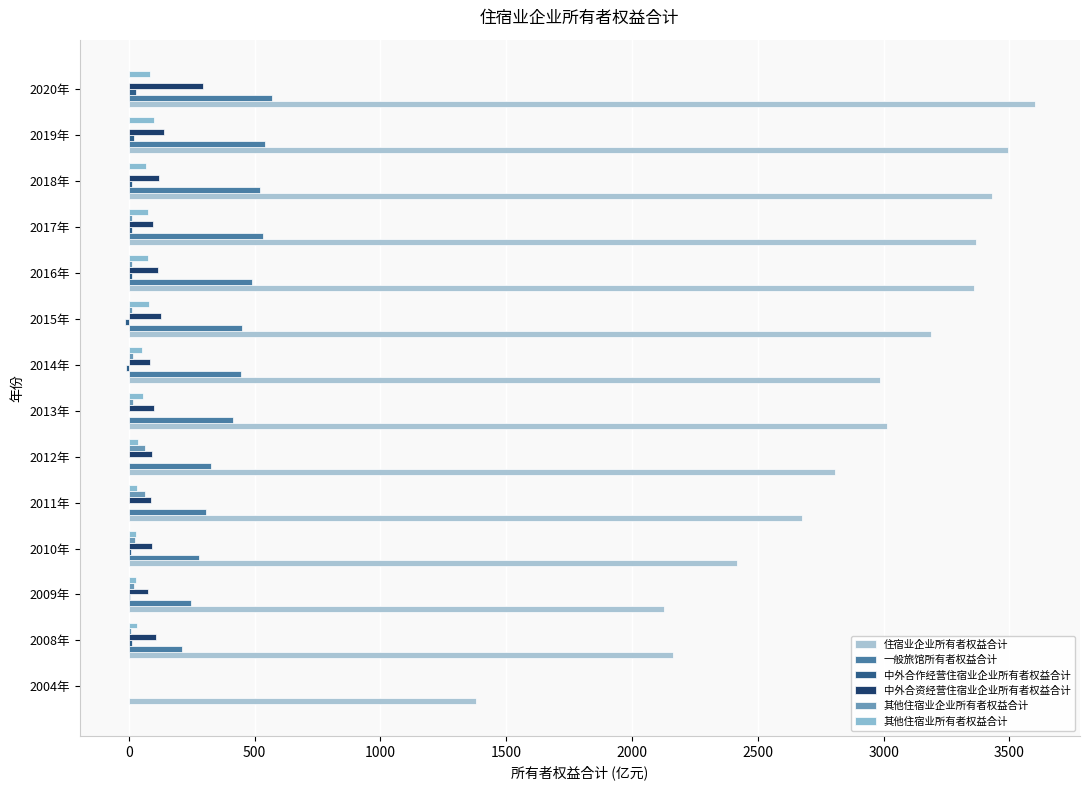

What is the smallest value displayed?

-14.5